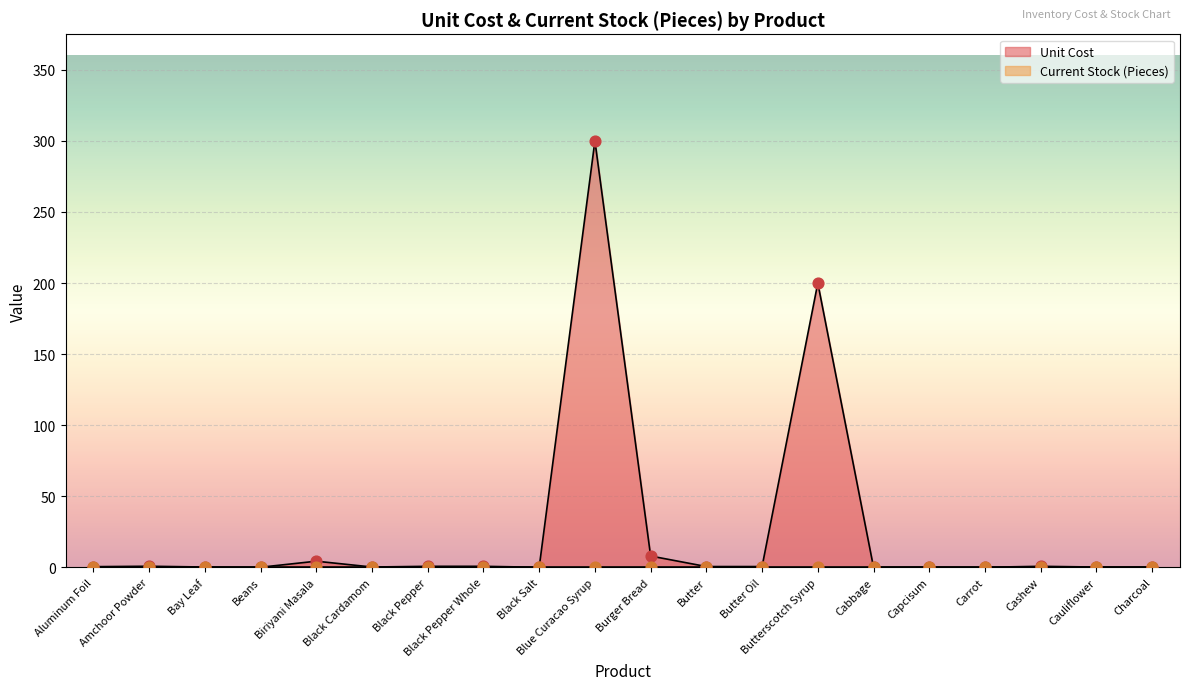

What is the change in value from Bay Leaf to Beans?

-0.1